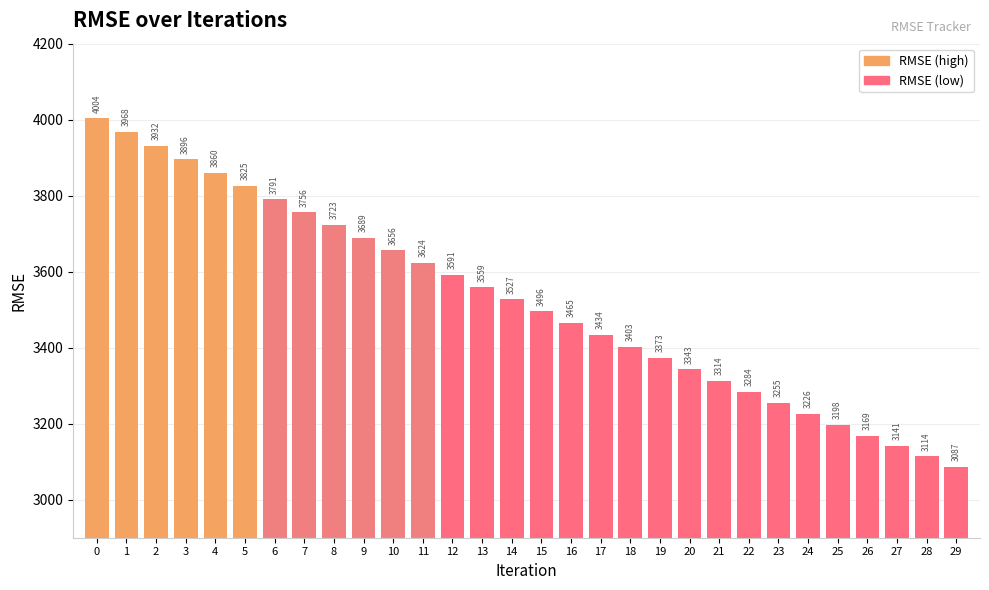

What is the sum of all values?

105701.1